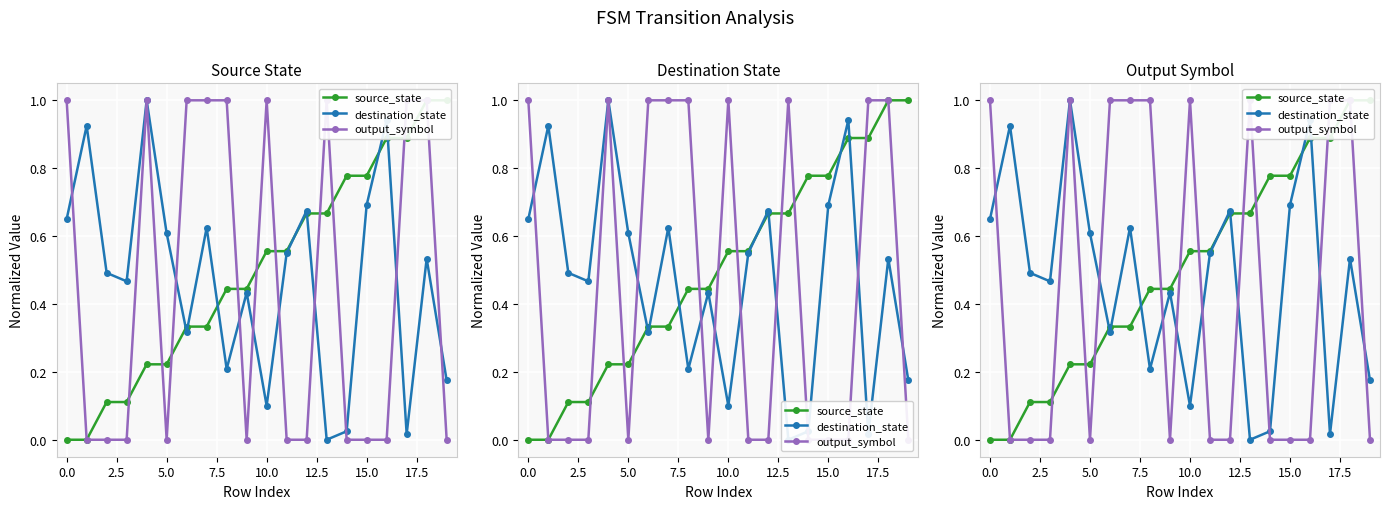

How many times do source_state and destination_state cross each other?

7